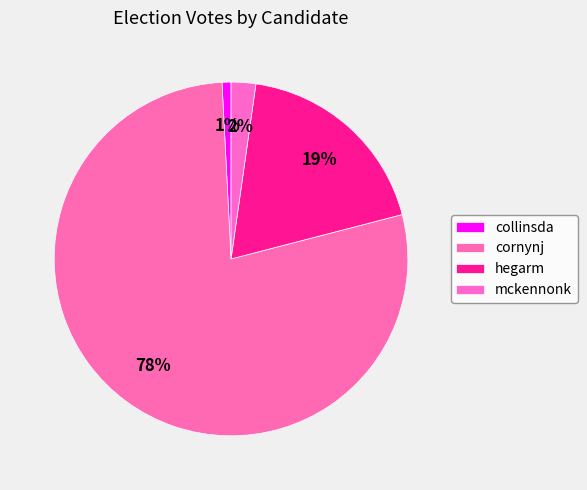

To the nearest percent, what percentage of the pie is mckennonk?

2%